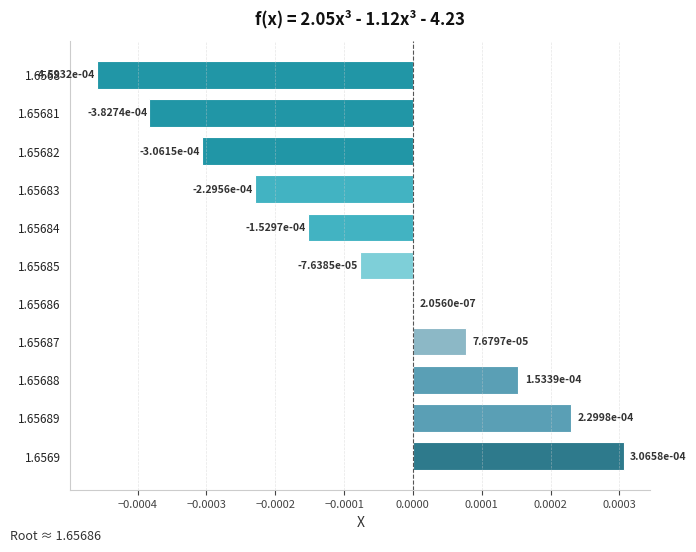

At which label is the value closest to 0?

1.65686